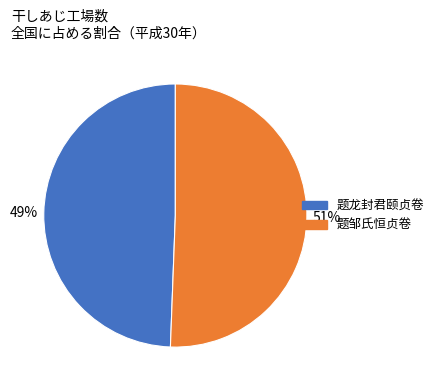

To the nearest percent, what is the average slice percentage?

50%